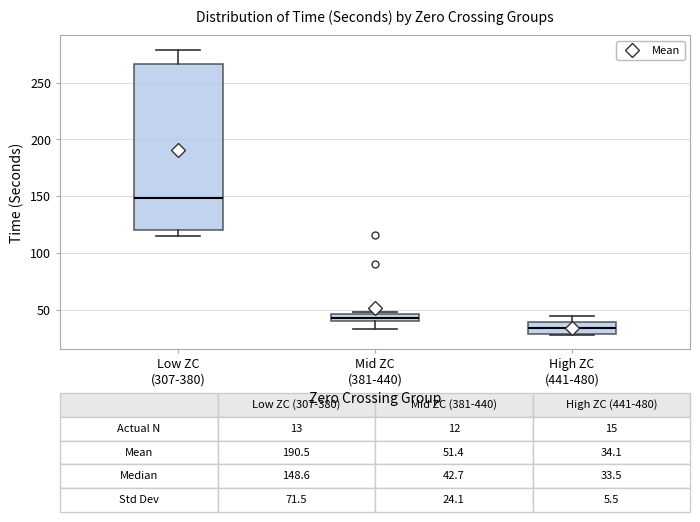

Which box's median line is the highest?

Low ZC (307-380)